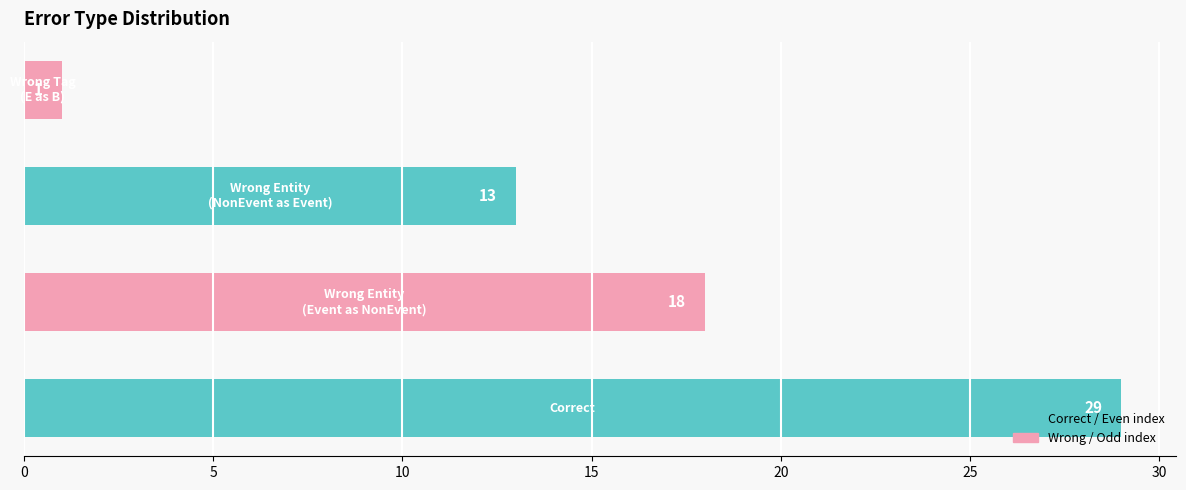

What is the difference between the maximum and second lowest values?

16